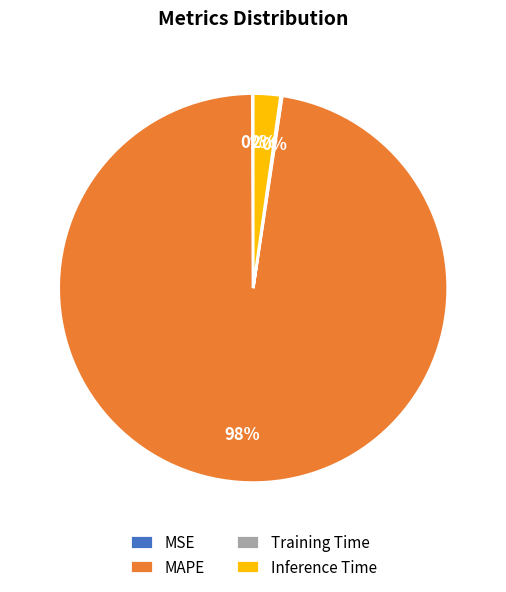

Is it true that MAPE is 85% of the pie?

False